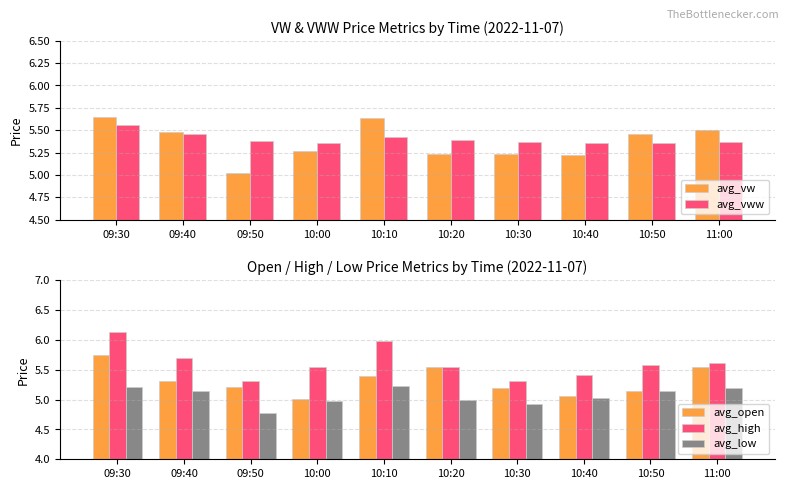

Is the value of avg_low at 10:30 greater than the value of avg_high at 09:40?

No